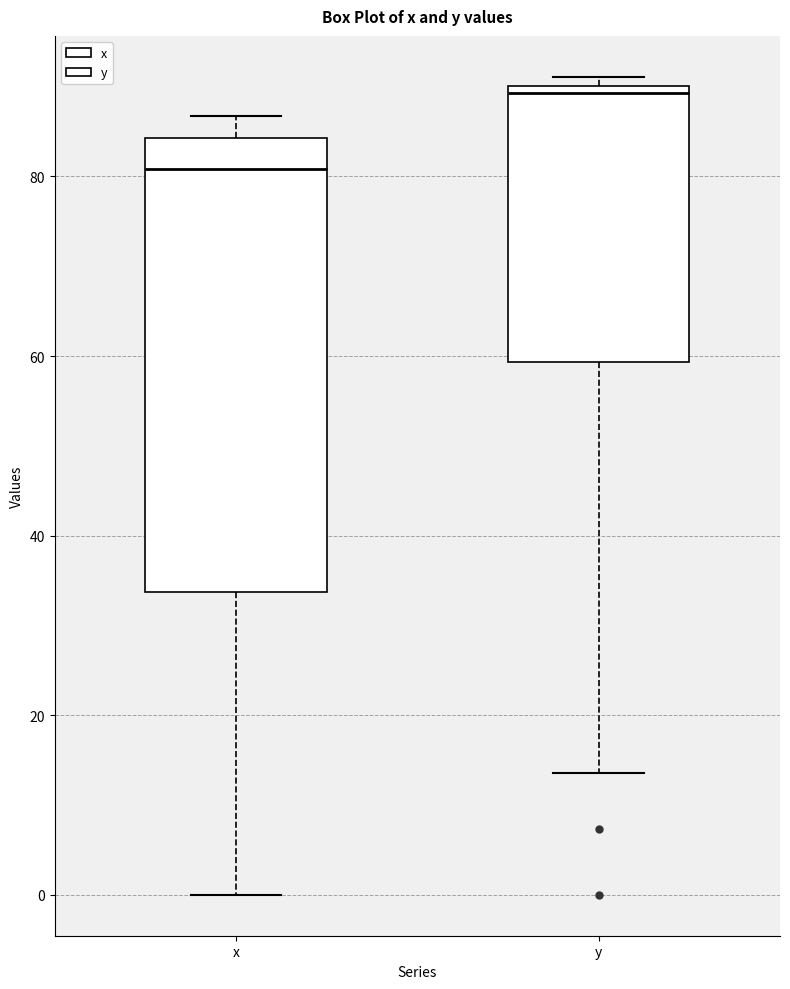

Reading left to right, read every box against the y-axis: the position of its median line, the range the box covers, and the ends of its whiskers. The values are not printed on the chart, so give them approximately, as read against the axis.

x: median 80, box 34 to 84, whiskers 0 to 86
y: median 90 (just below the box's upper edge), box 60 to 90, whiskers 14 to 92